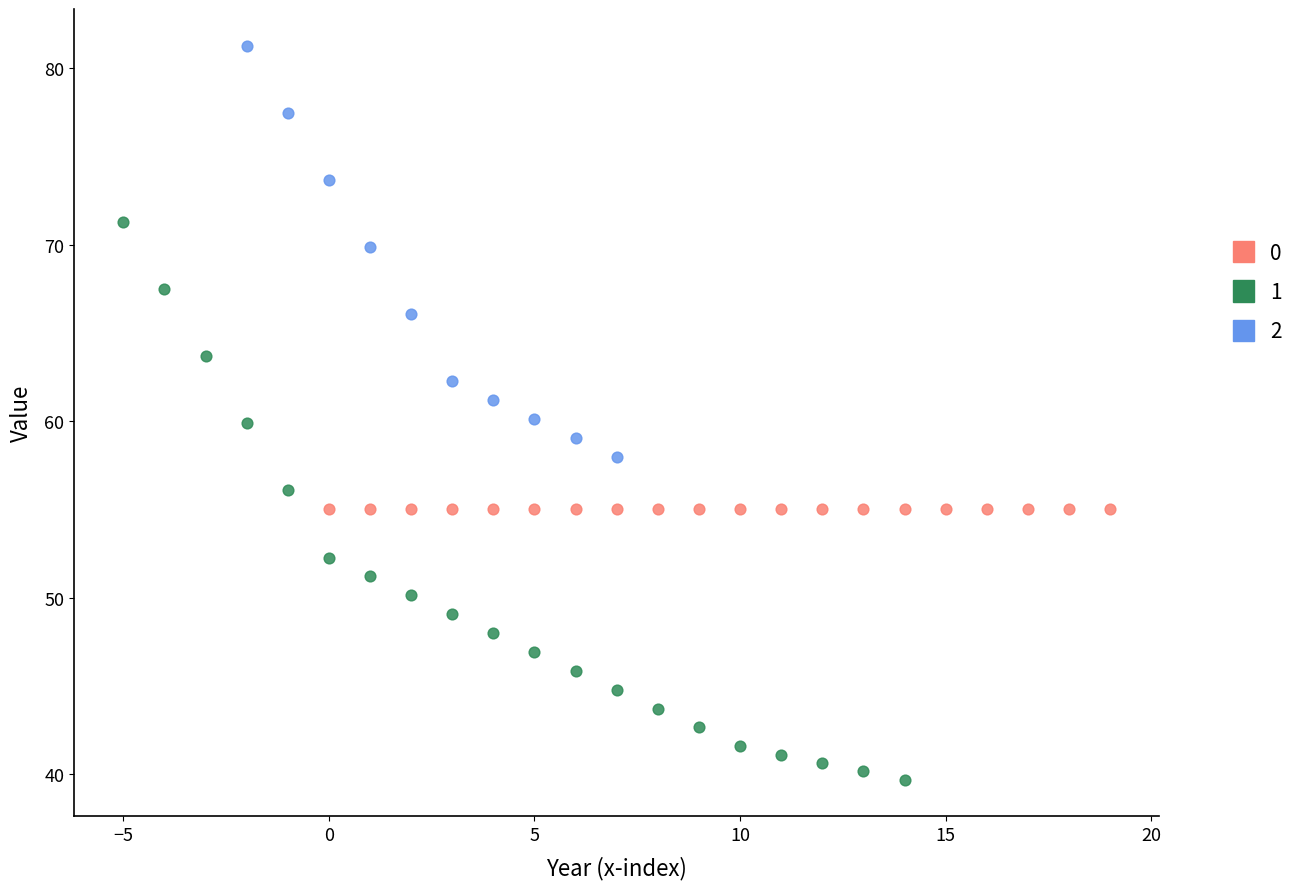

Which series contains the lowest Y value?

1